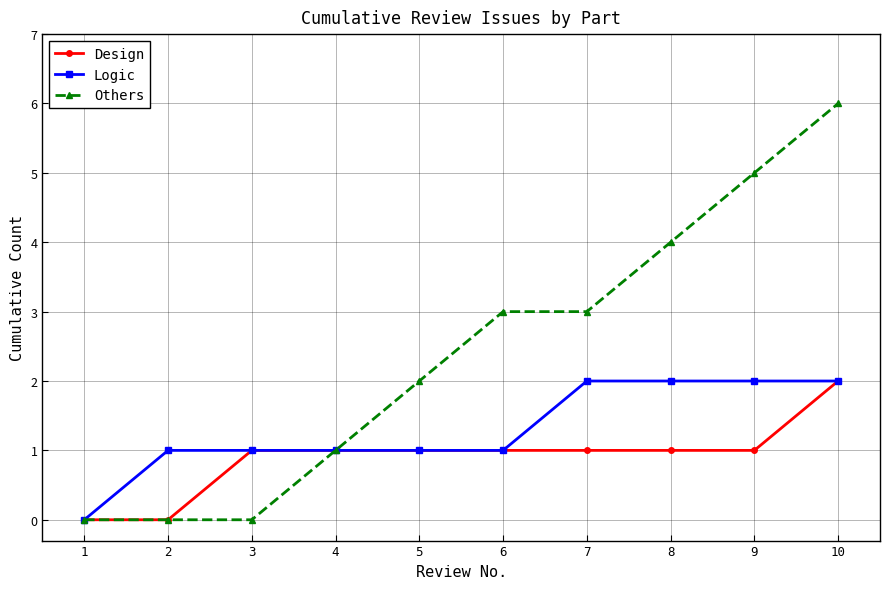

Which series changed the most between 4 and 6?

Others